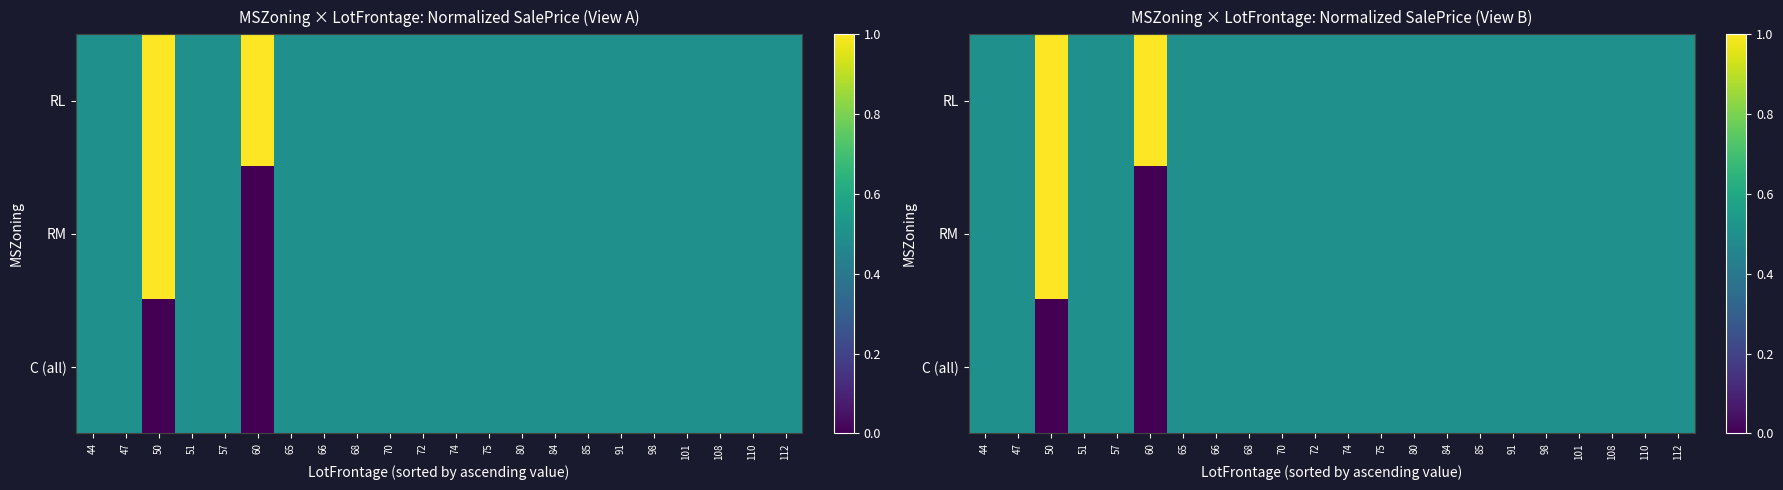

How many values in RM are above zero?

21